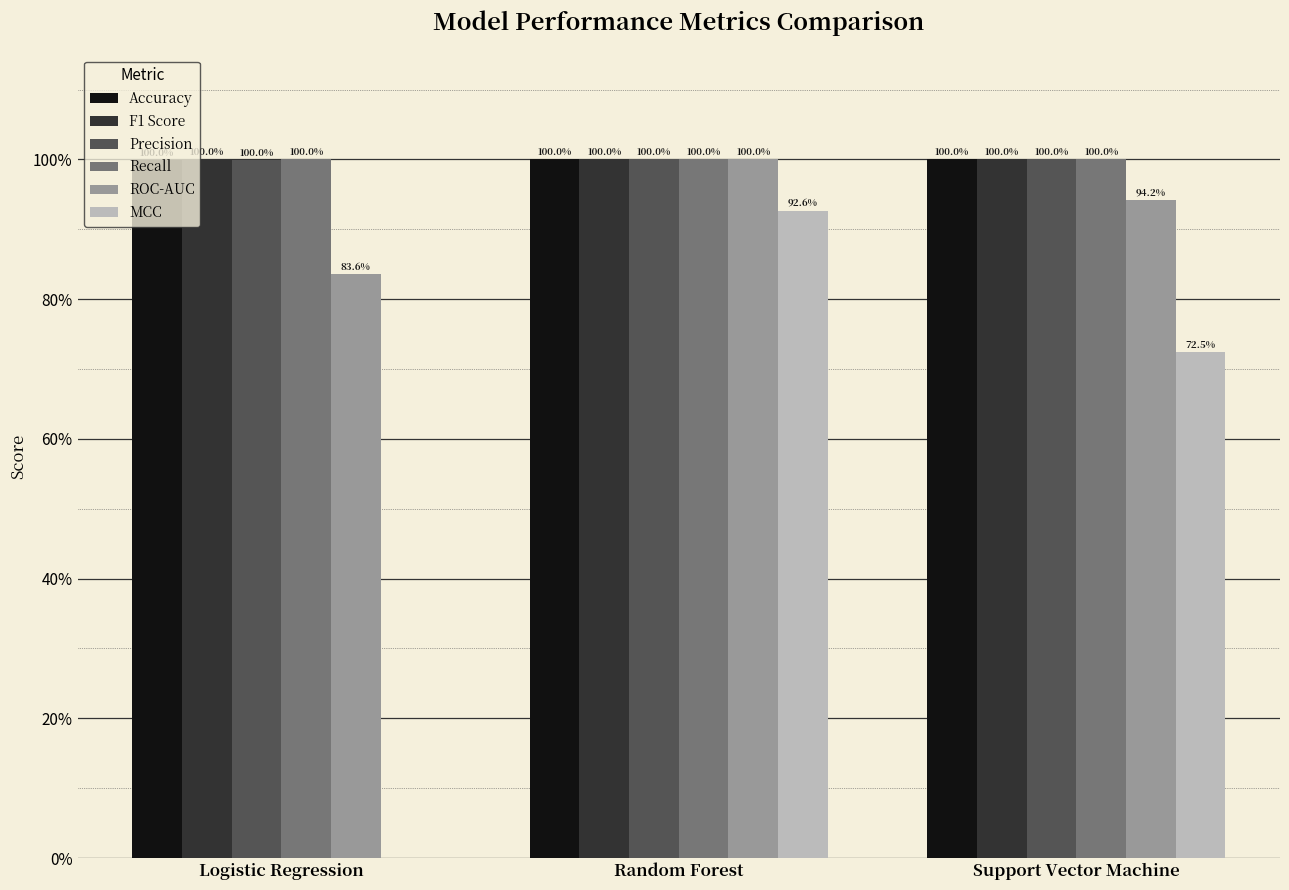

What are all the series names shown in the legend?

Accuracy, F1 Score, Precision, Recall, ROC-AUC, MCC